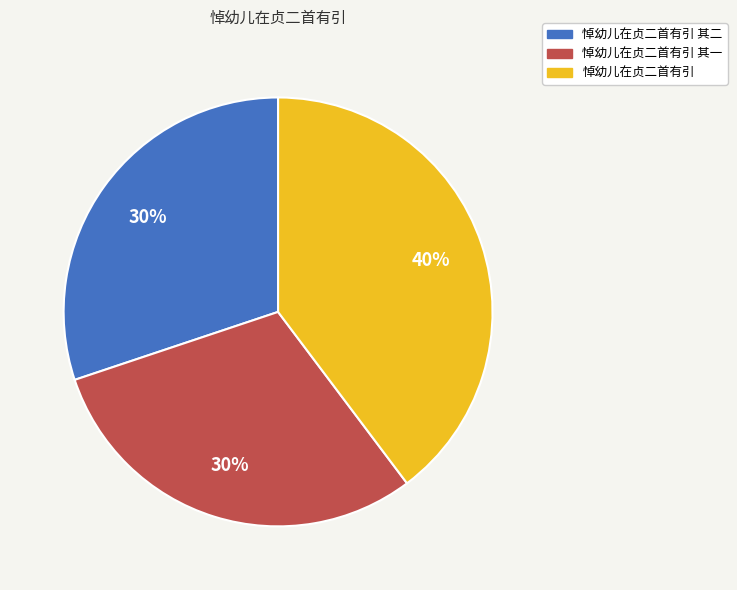

How many slices are in this pie chart?

3